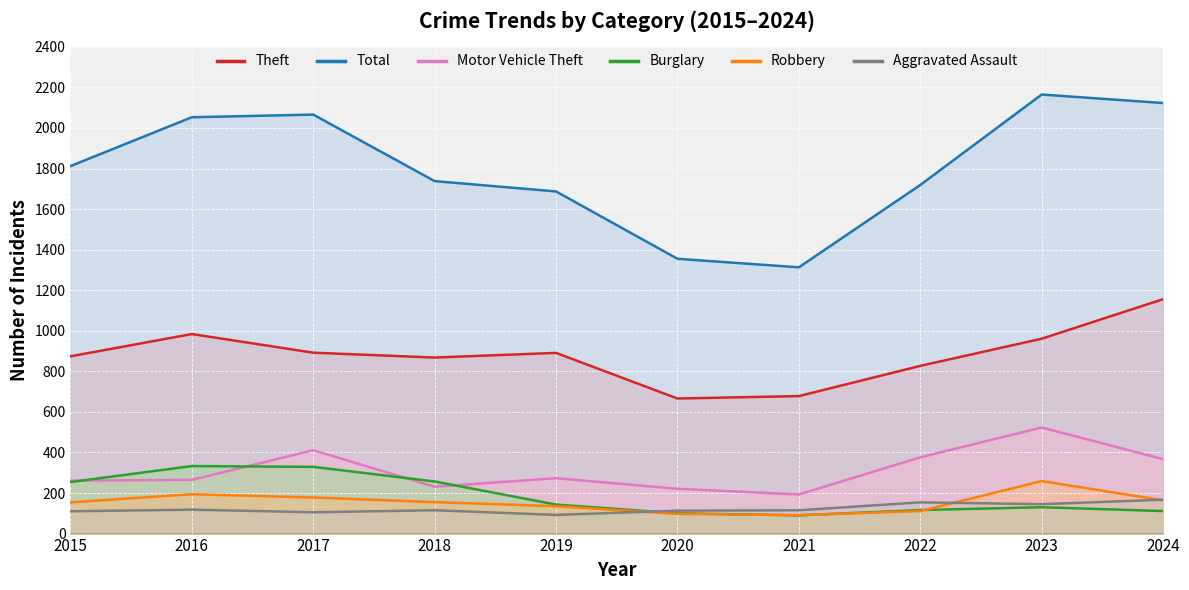

Count the number of categories in the chart.

10